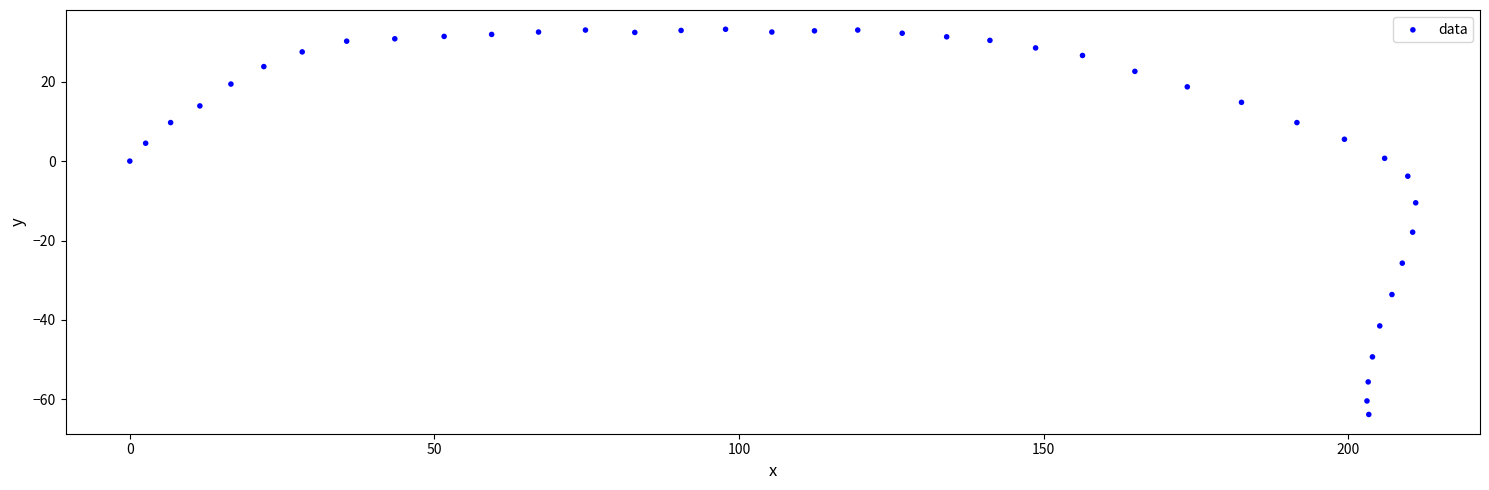

What Y value in the scatter plot is closest to -15?

-17.9